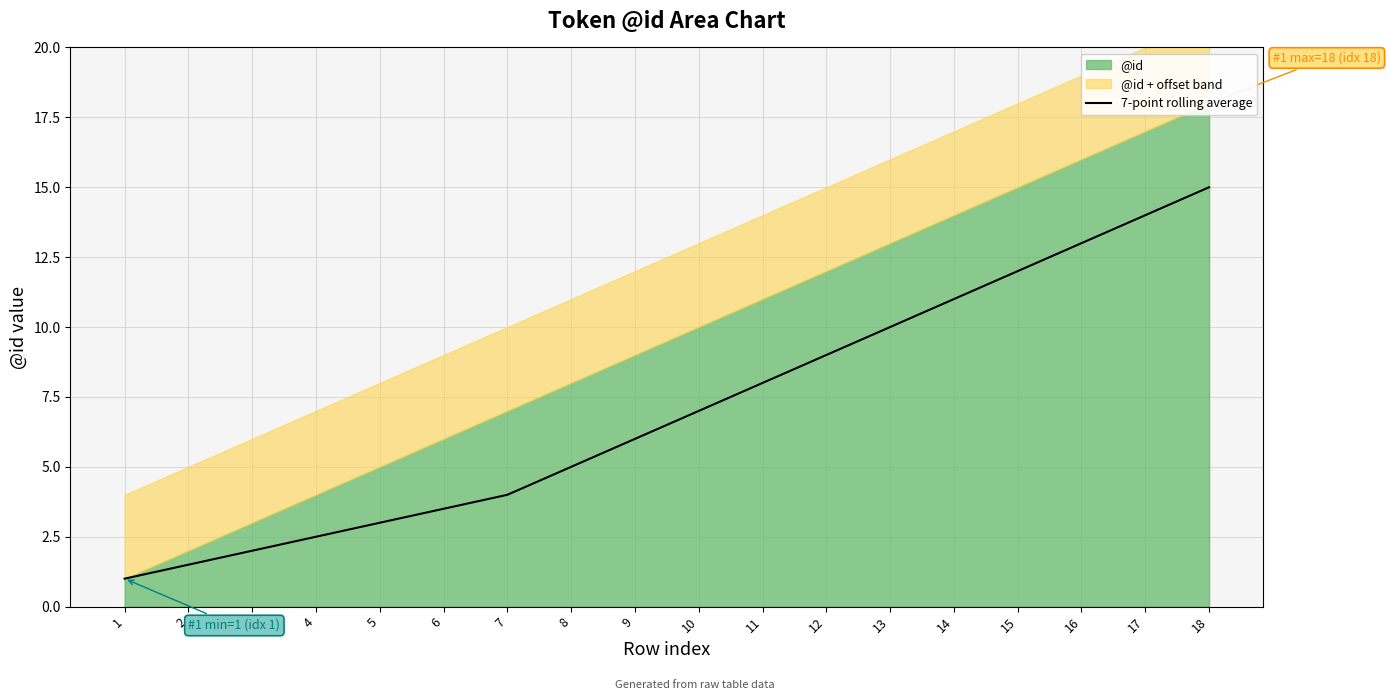

Reading right to left, extract all data points from this chart.

18=15.0	17=14.0	16=13.0	15=12.0	14=11.0	13=10.0	12=9.0	11=8.0	10=7.0	9=6.0	8=5.0	7=4.0	6=3.5	5=3.0	4=2.5	3=2.0	2=1.5	1=1.0